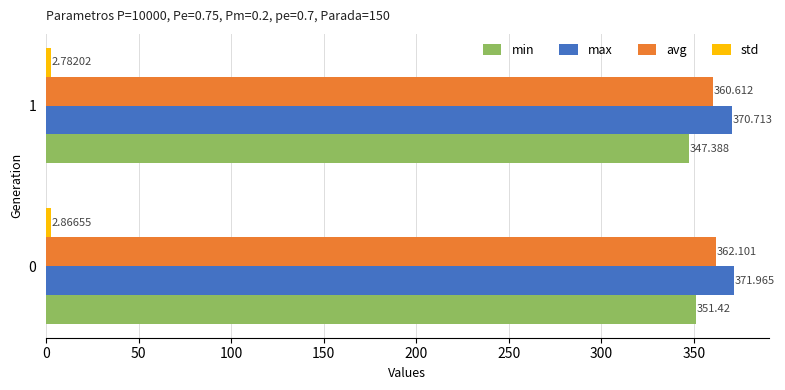

What is the spread (max minus min) of values at 0?

369.1